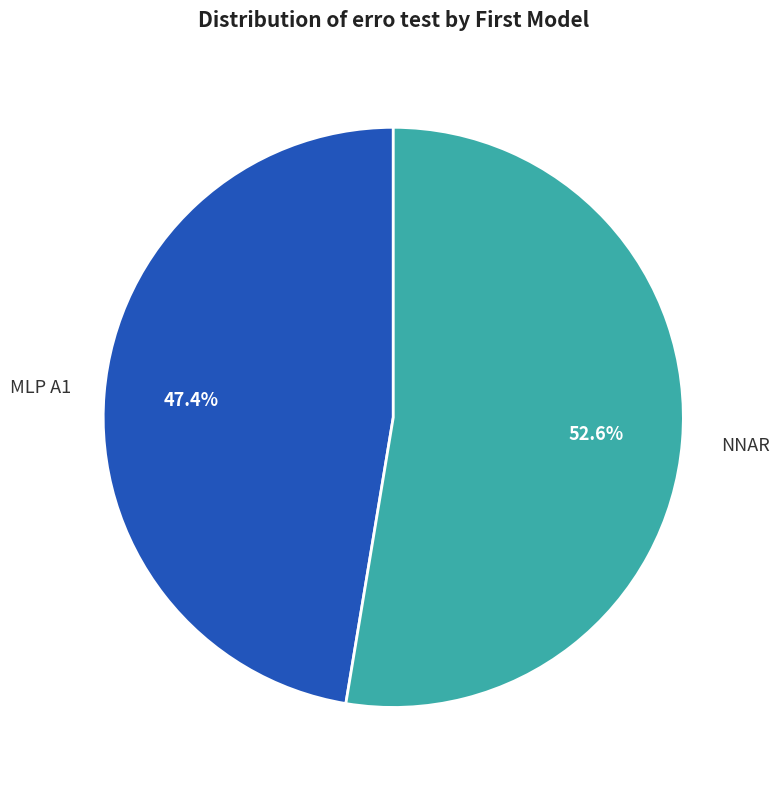

Is there a majority slice in this chart?

Yes